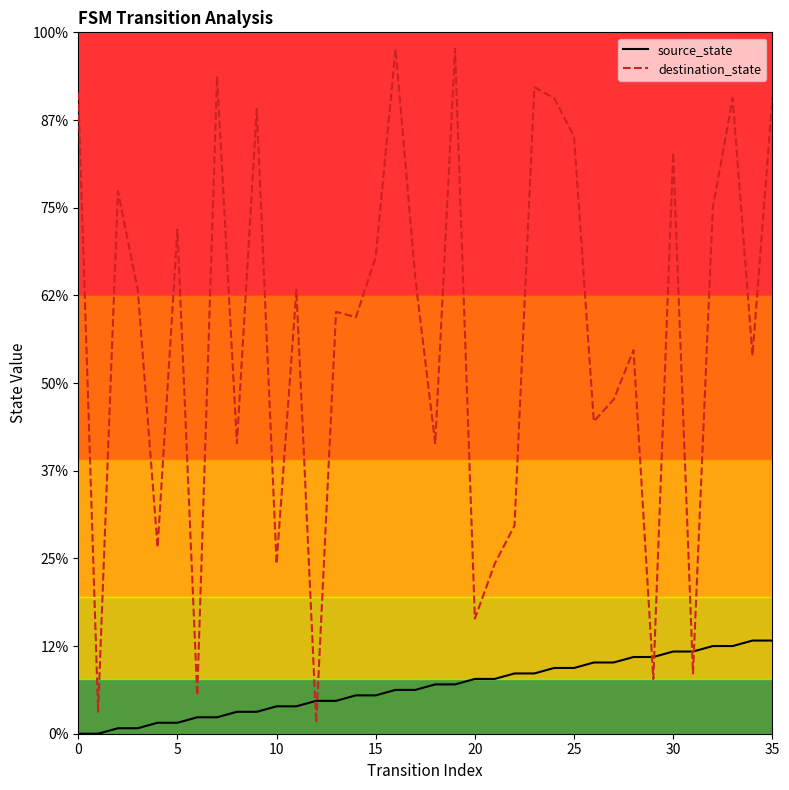

Does the chart have visible grid lines?

No